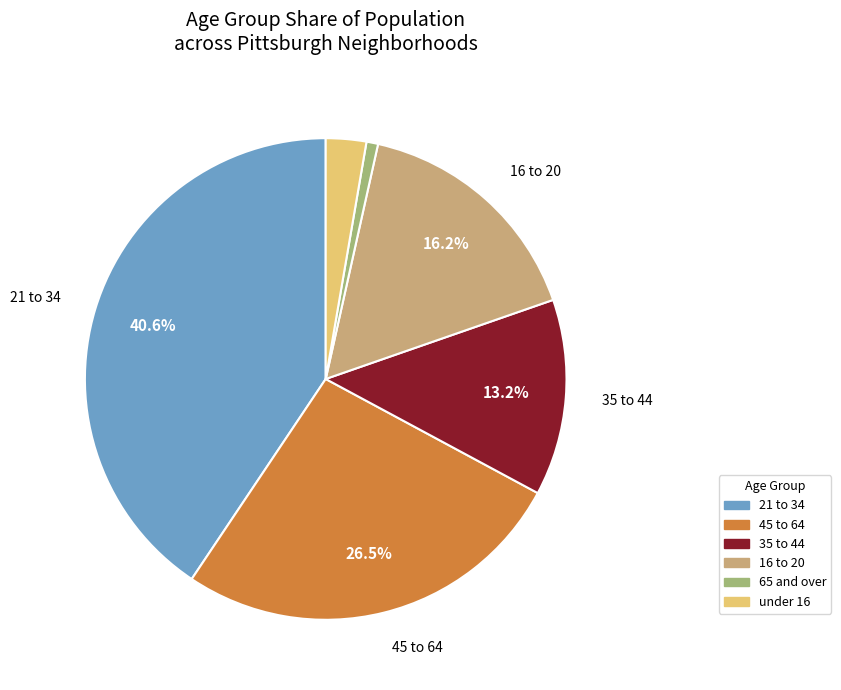

Combined, do 65 and over and under 16 account for over 50%?

No